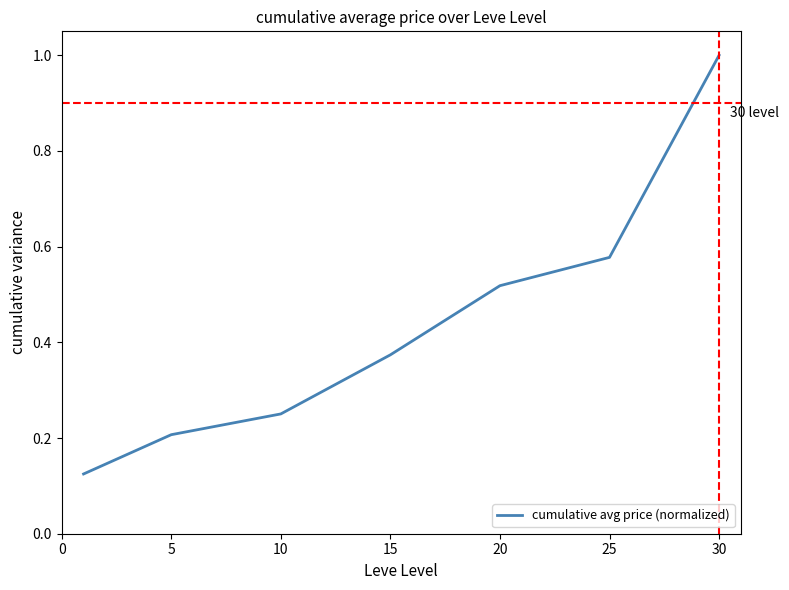

What is the greatest value displayed?

1.0